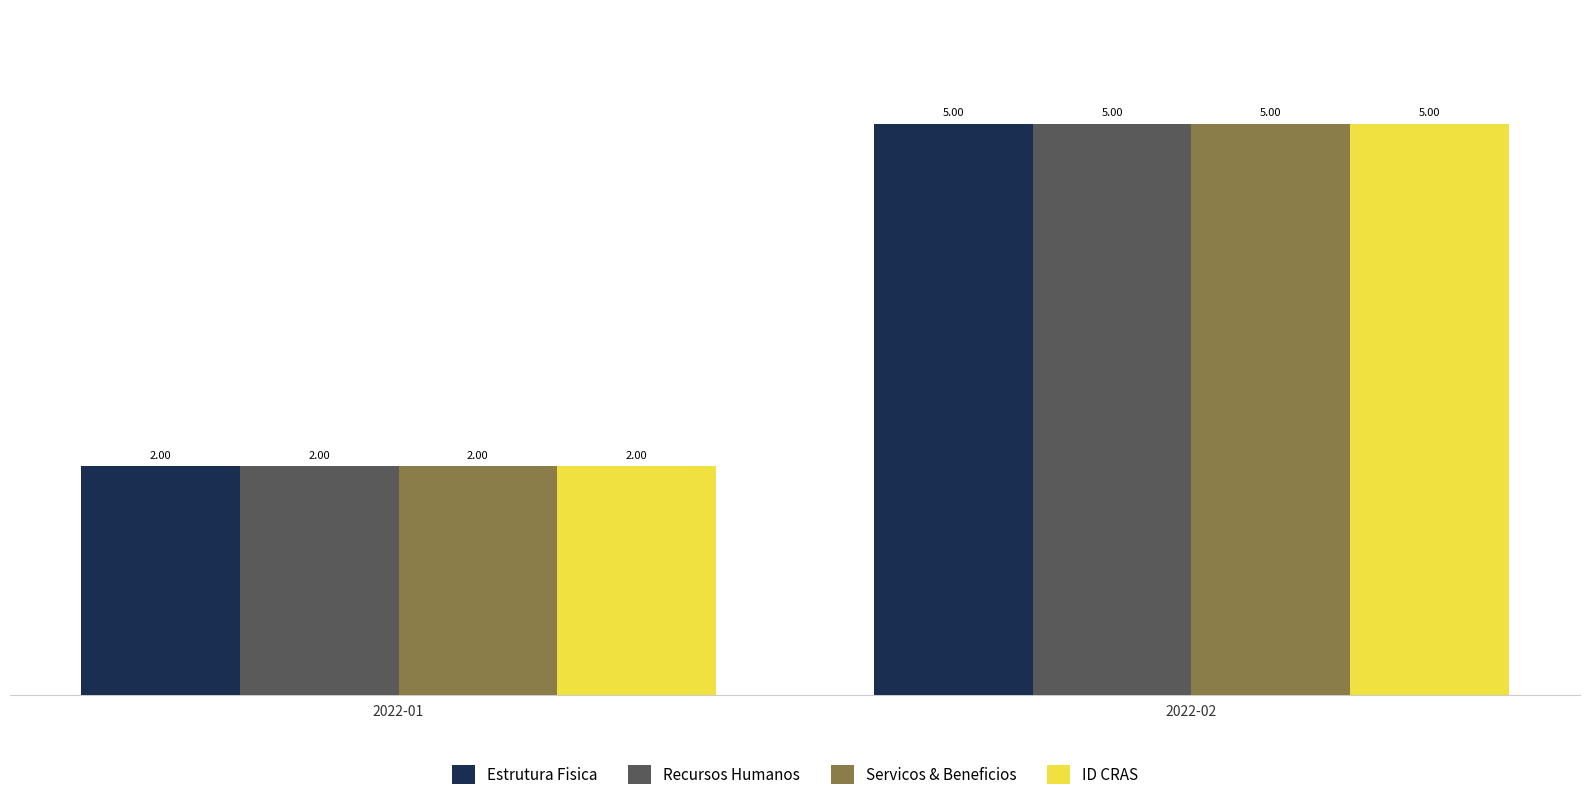

What is the total value across all series at 2022-01?

8